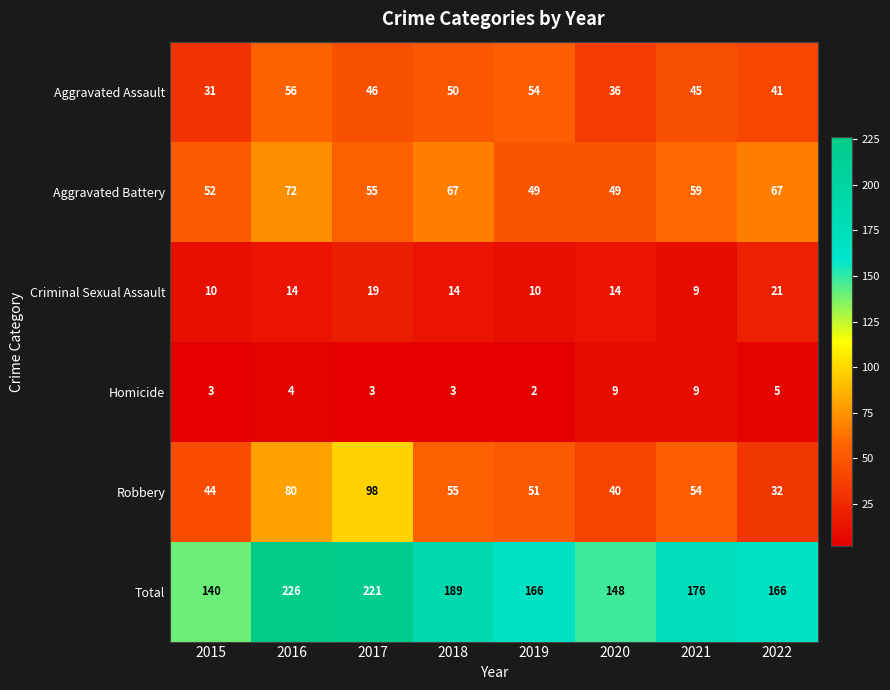

Which label corresponds to the smallest value in the chart?

2019